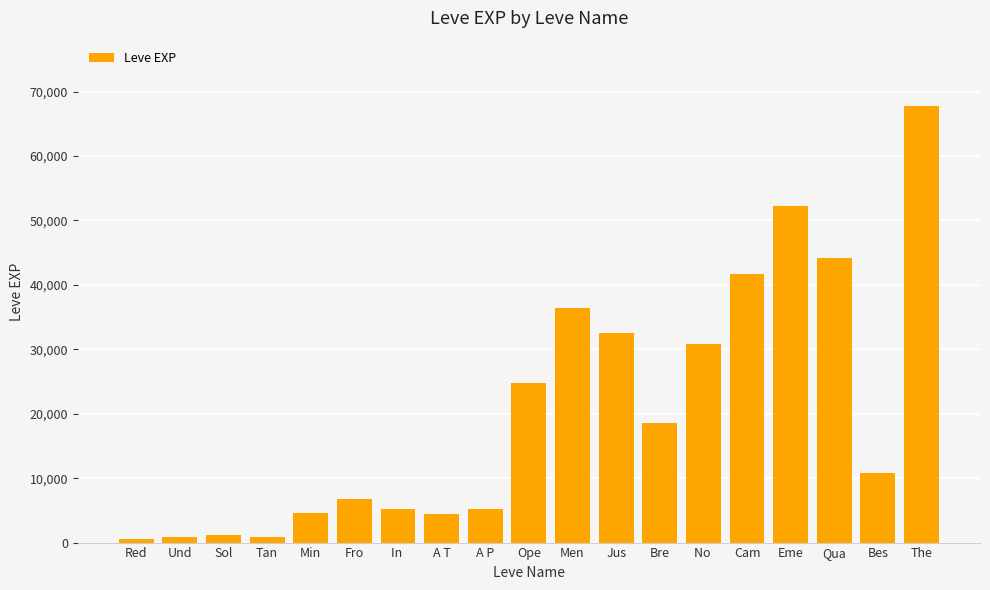

What is the change in value from Und to In ?

+4320